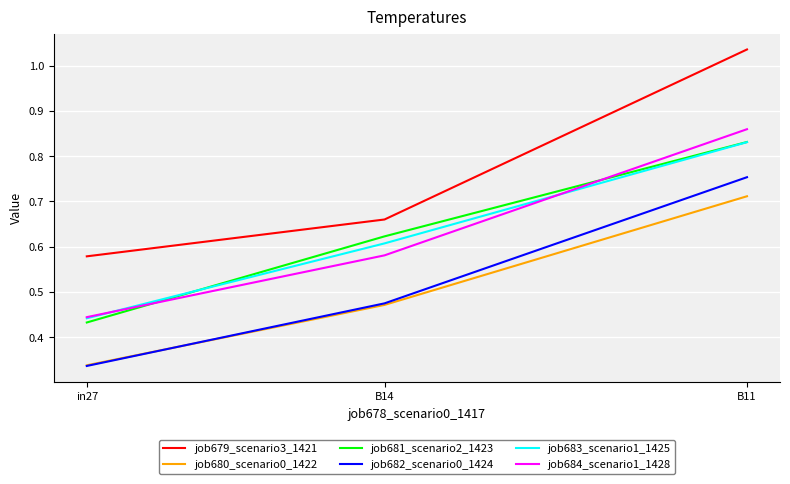

At how many categories does at least one series exceed 0?

3